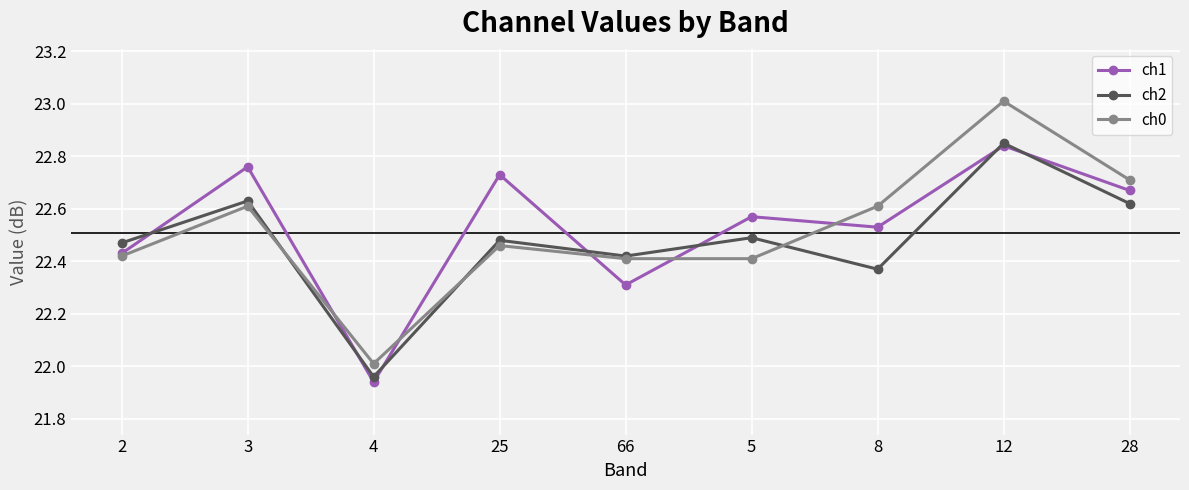

True or false: ch0 and ch1 intersect in this chart.

True